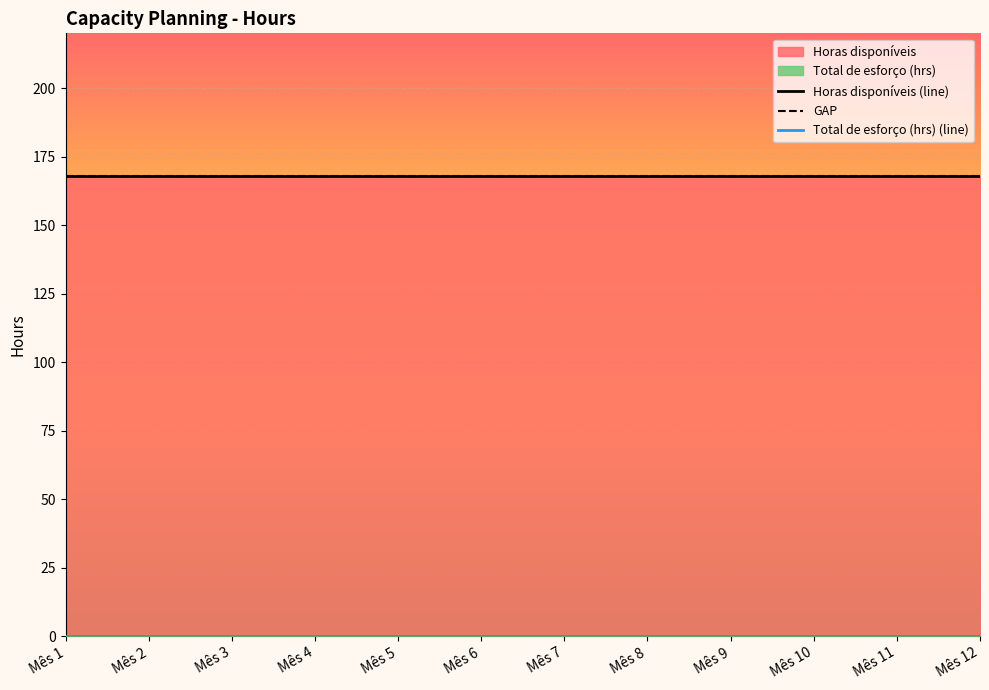

Rank the series by their maximum value, from highest to lowest.

Horas disponíveis (line), GAP, Total de esforço (hrs) (line)